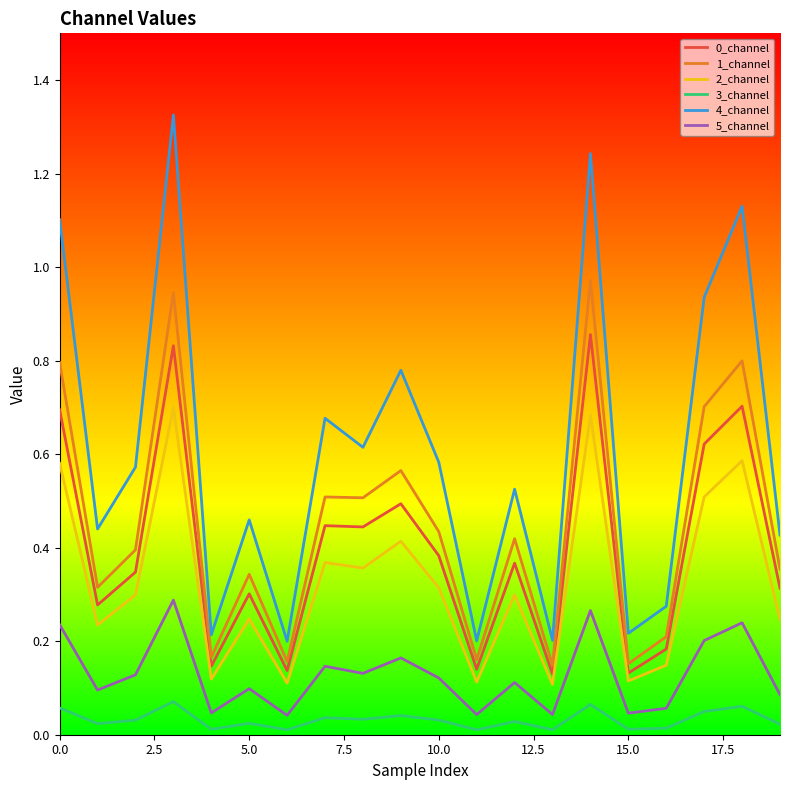

True or false: 0_channel and 4_channel cross at least once.

False